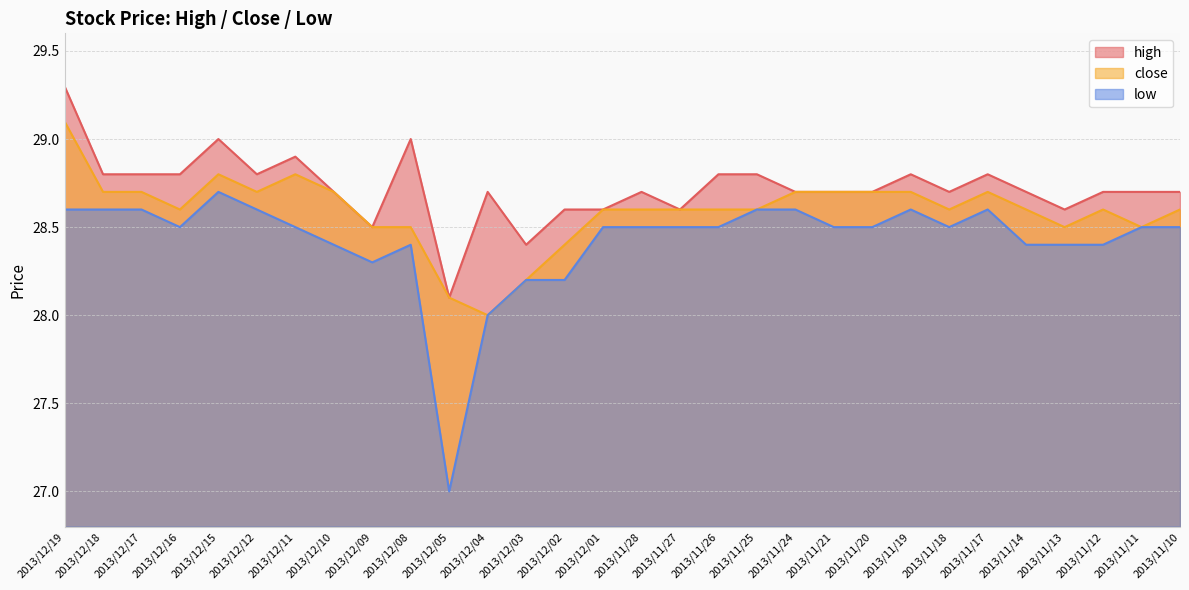

True or false: high and low intersect in this chart.

False